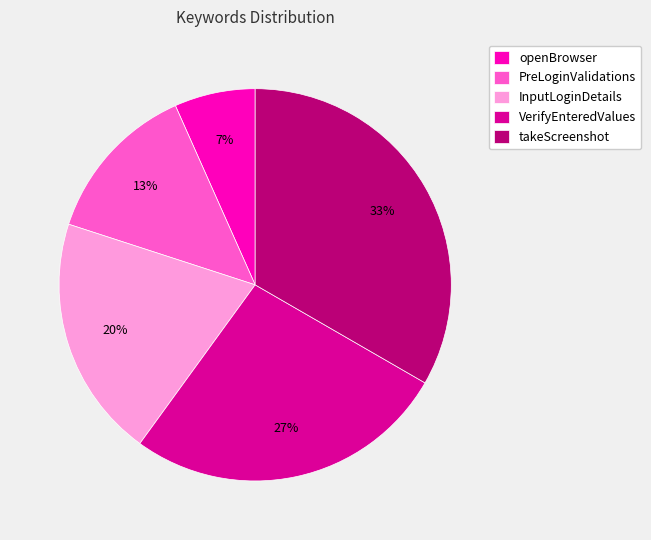

True or false: VerifyEnteredValues accounts for 27% of the total.

True